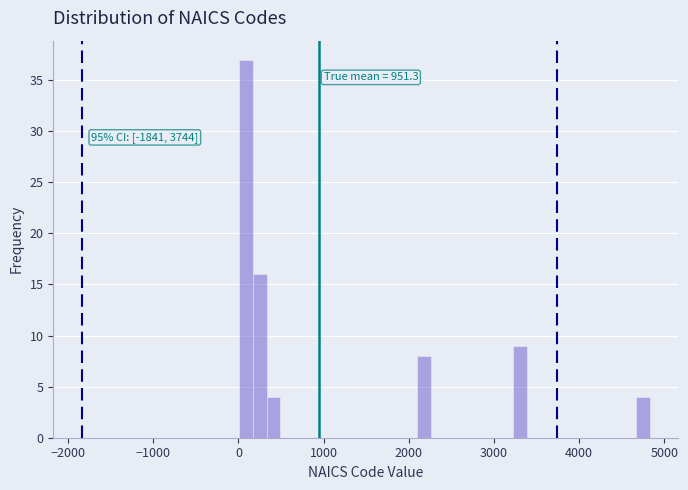

Read against the x-axis, roughly where is the centre of the tallest bar?

100